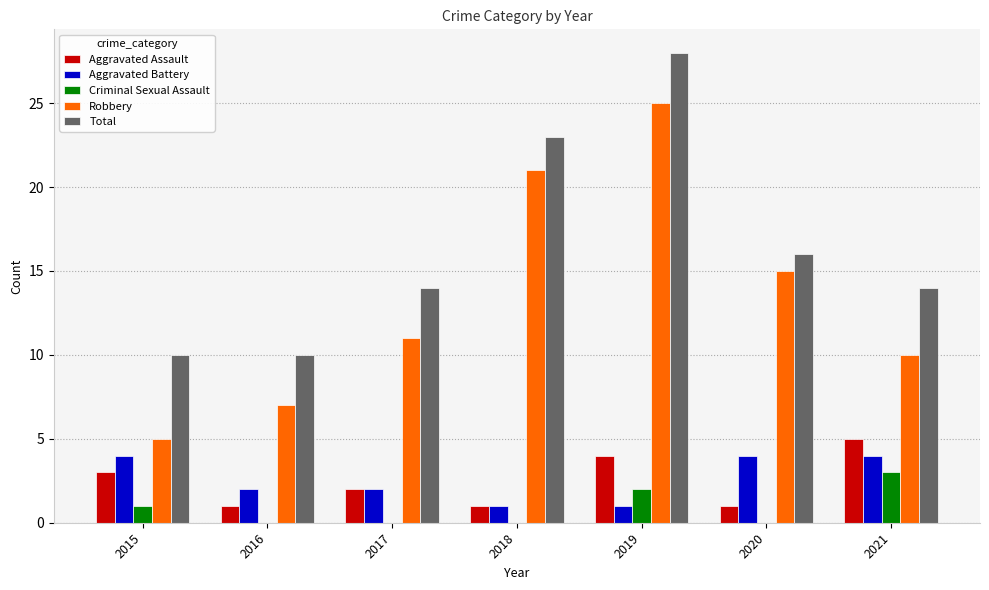

The Robbery series shows 24 at 2020. True or false?

False